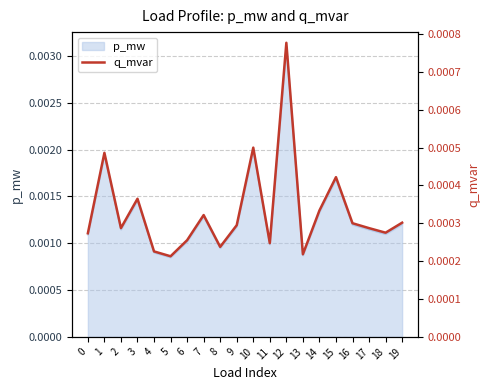

How many values are between 0 and 1?

20